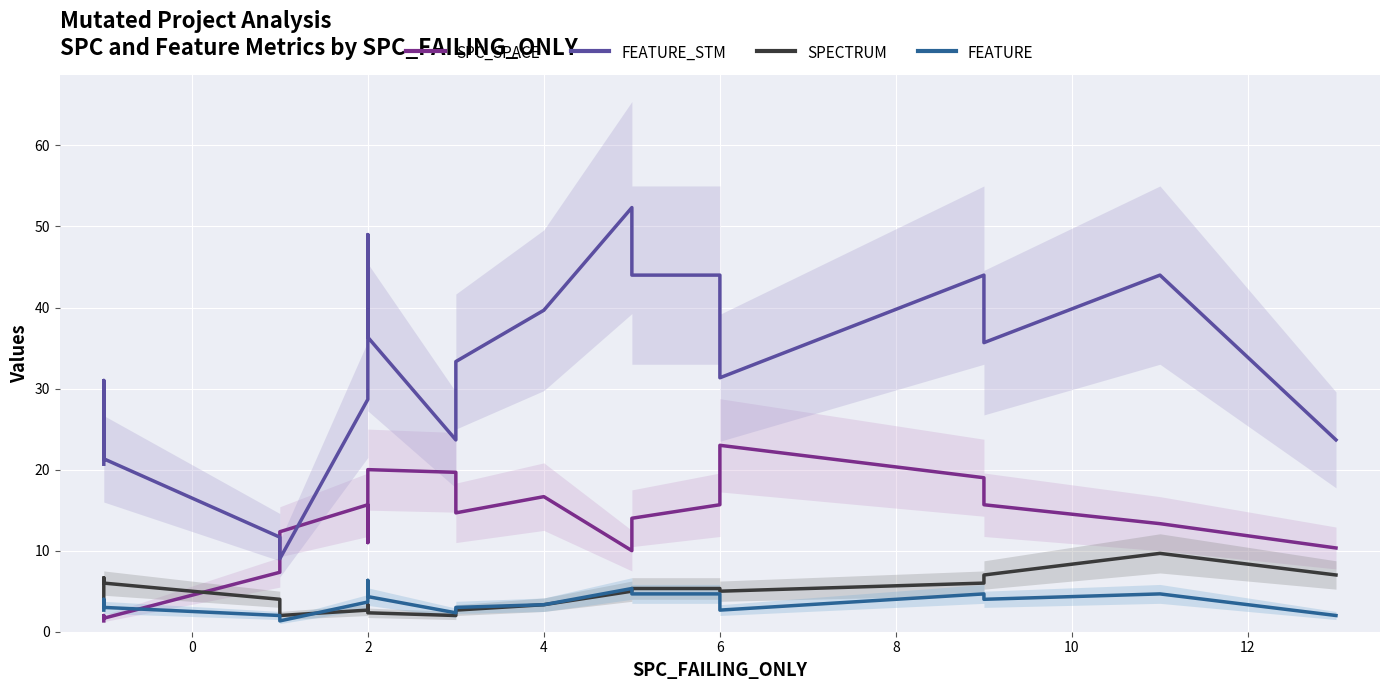

True or false: SPC_SPACE has a value of 12.6 at 18.

False